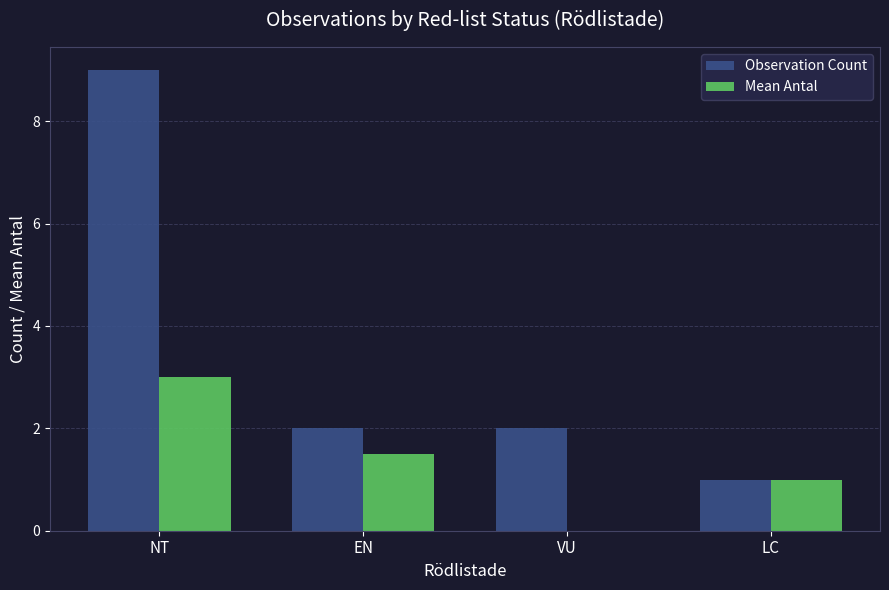

At which category is the sum across all series the highest?

NT